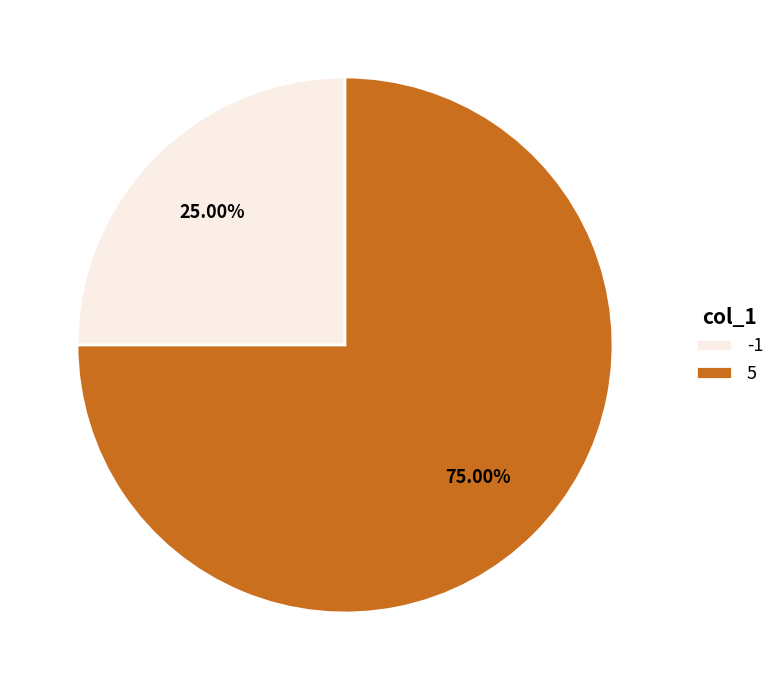

Is there any slice that represents more than half of the pie?

Yes